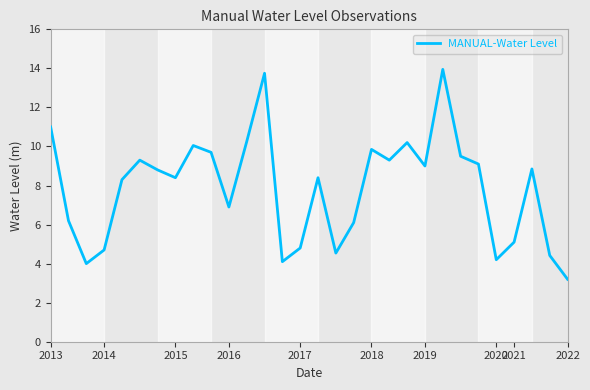

What is the greatest value displayed?

13.9